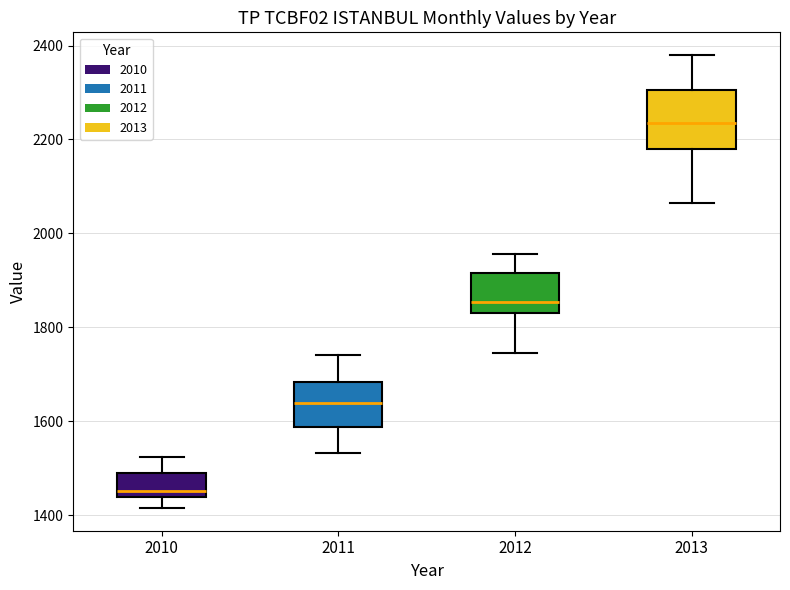

Where is the upper edge of the box at x = 2010 on the y-axis? The values are not printed on the chart, so give them approximately, as read against the axis.

1500